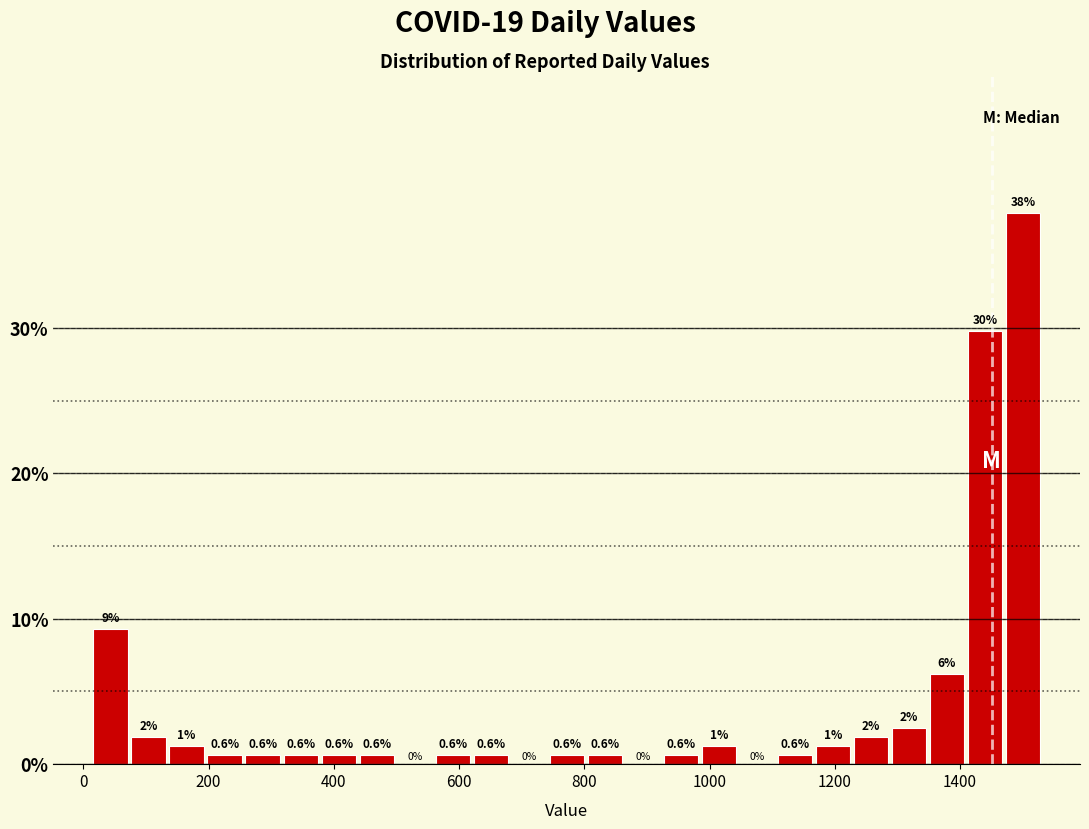

Read against the x-axis, roughly where is the centre of the tallest bar?

1500